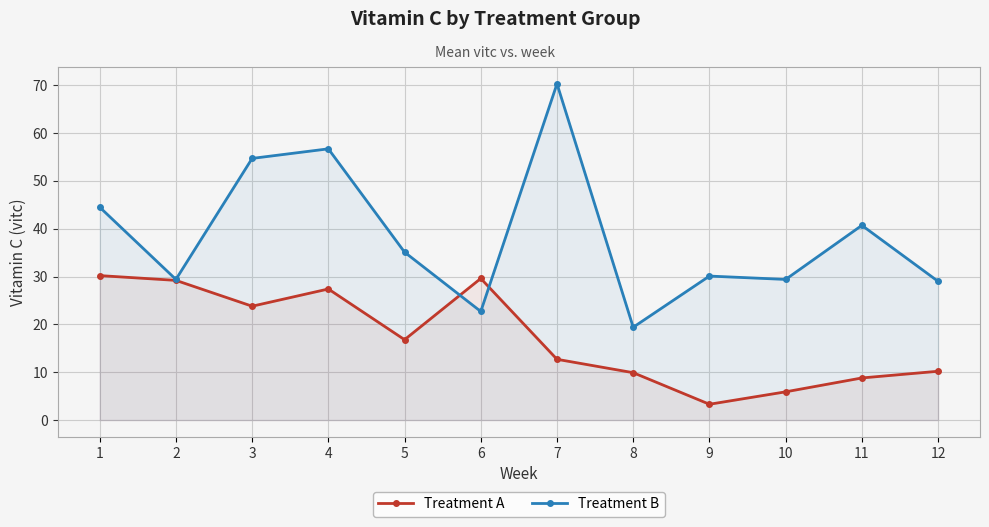

Which category has the highest value in the Treatment A series?

1